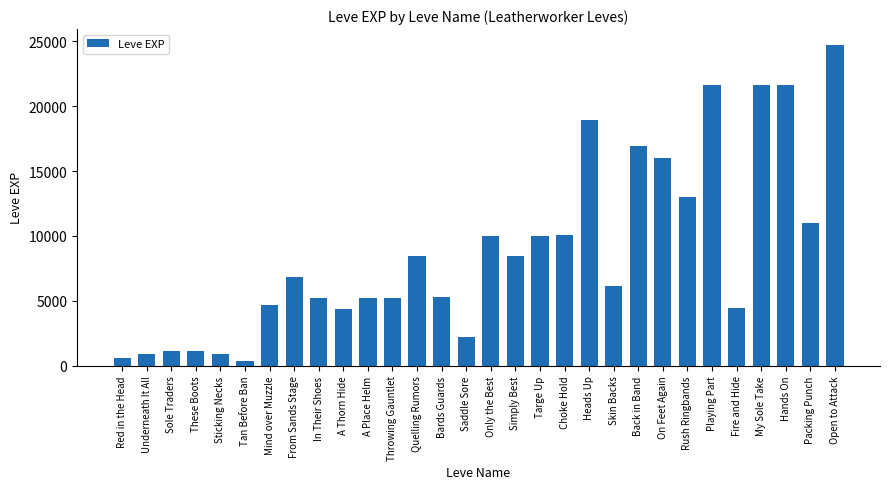

What is the average value?

8902